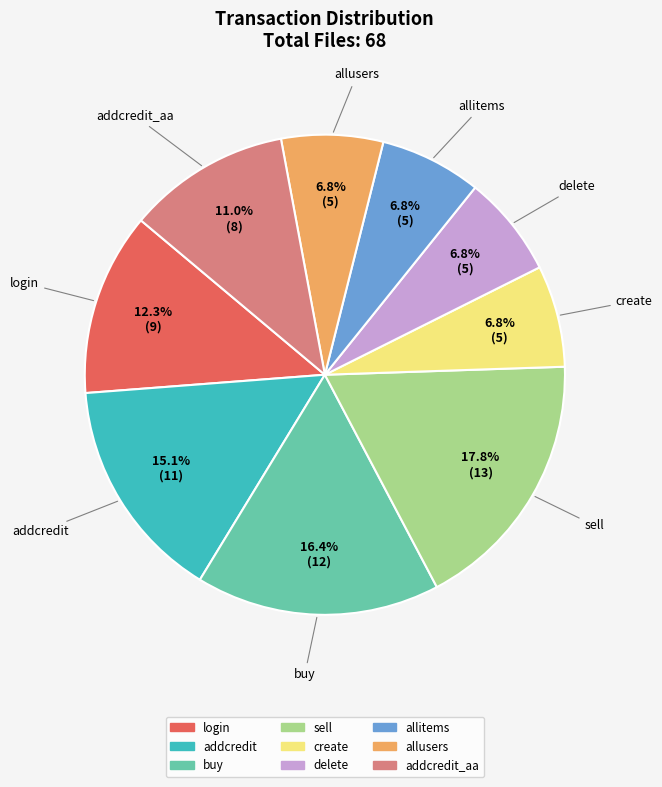

How many slices are in this pie chart?

9